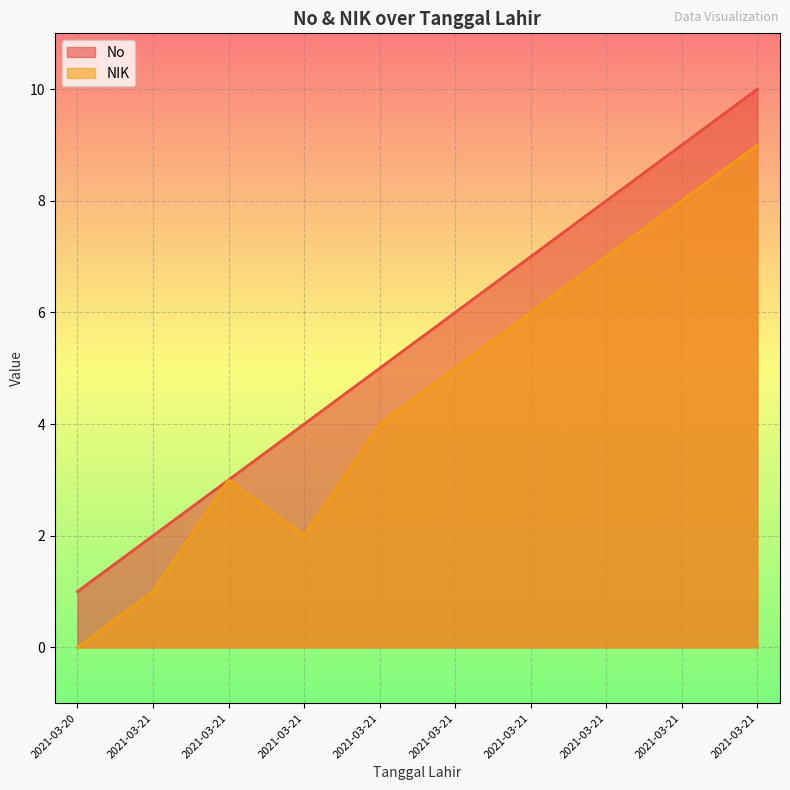

Between 2021-03-21 and 2021-03-21, which is larger?

2021-03-21